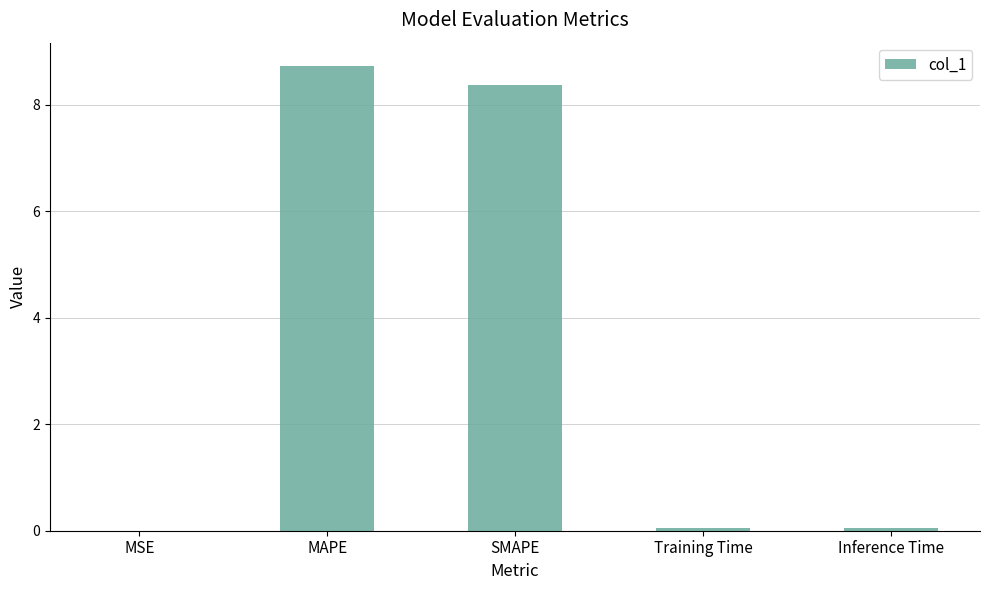

What is the sum of all values?

17.2